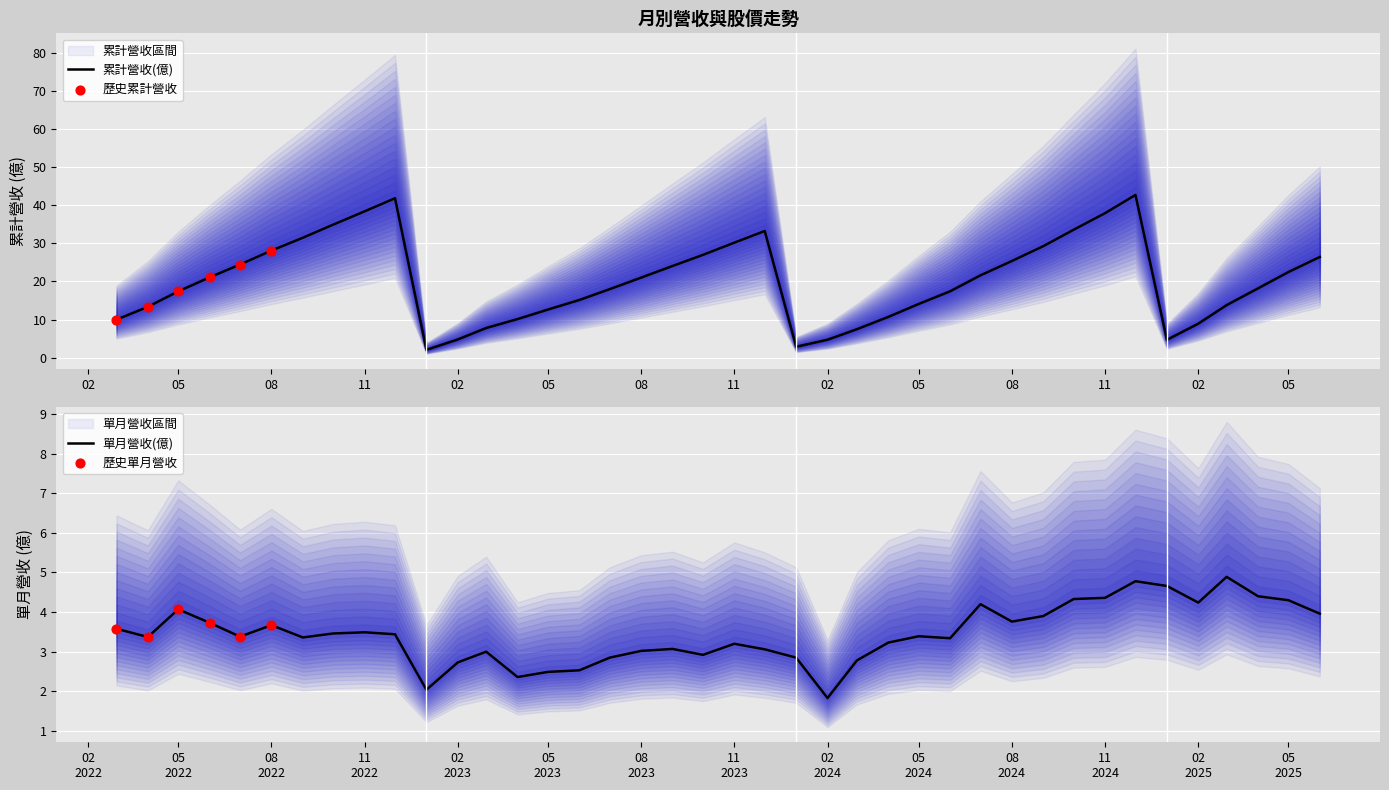

Which series has the widest spread of Y values?

累計營收(億)